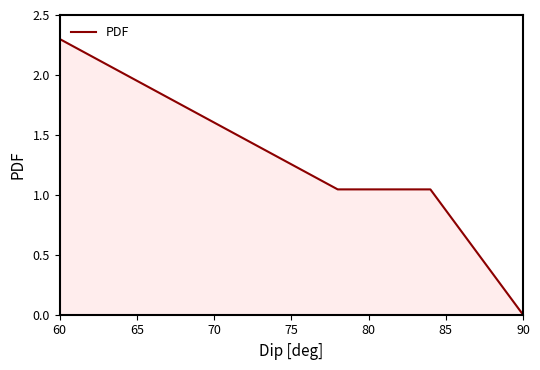

What is the sum of all values?

4.4